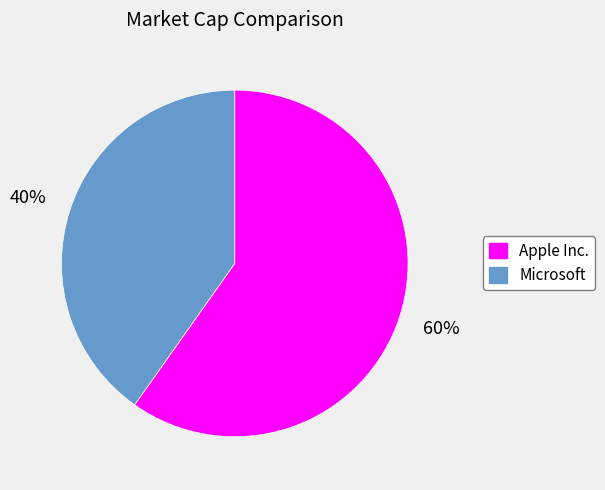

To the nearest percent, what portion does Microsoft represent?

40%